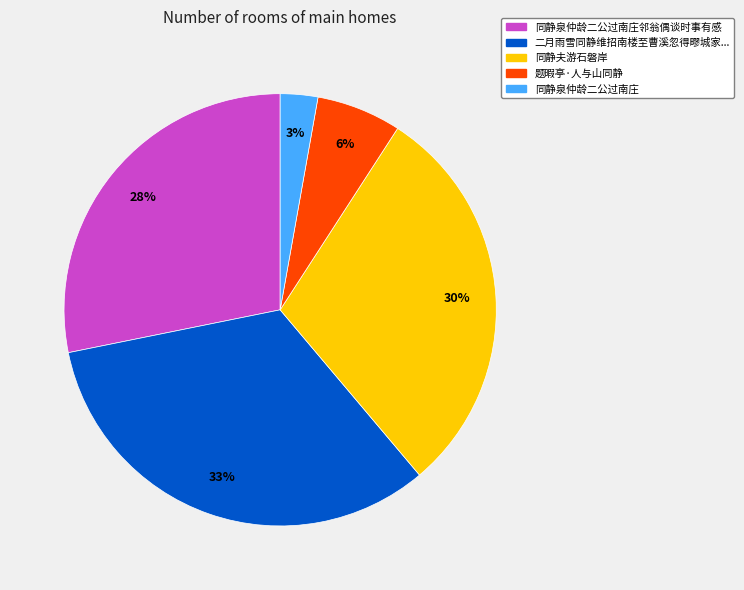

To the nearest percent, what is the difference between the largest and smallest slice percentages?

30%